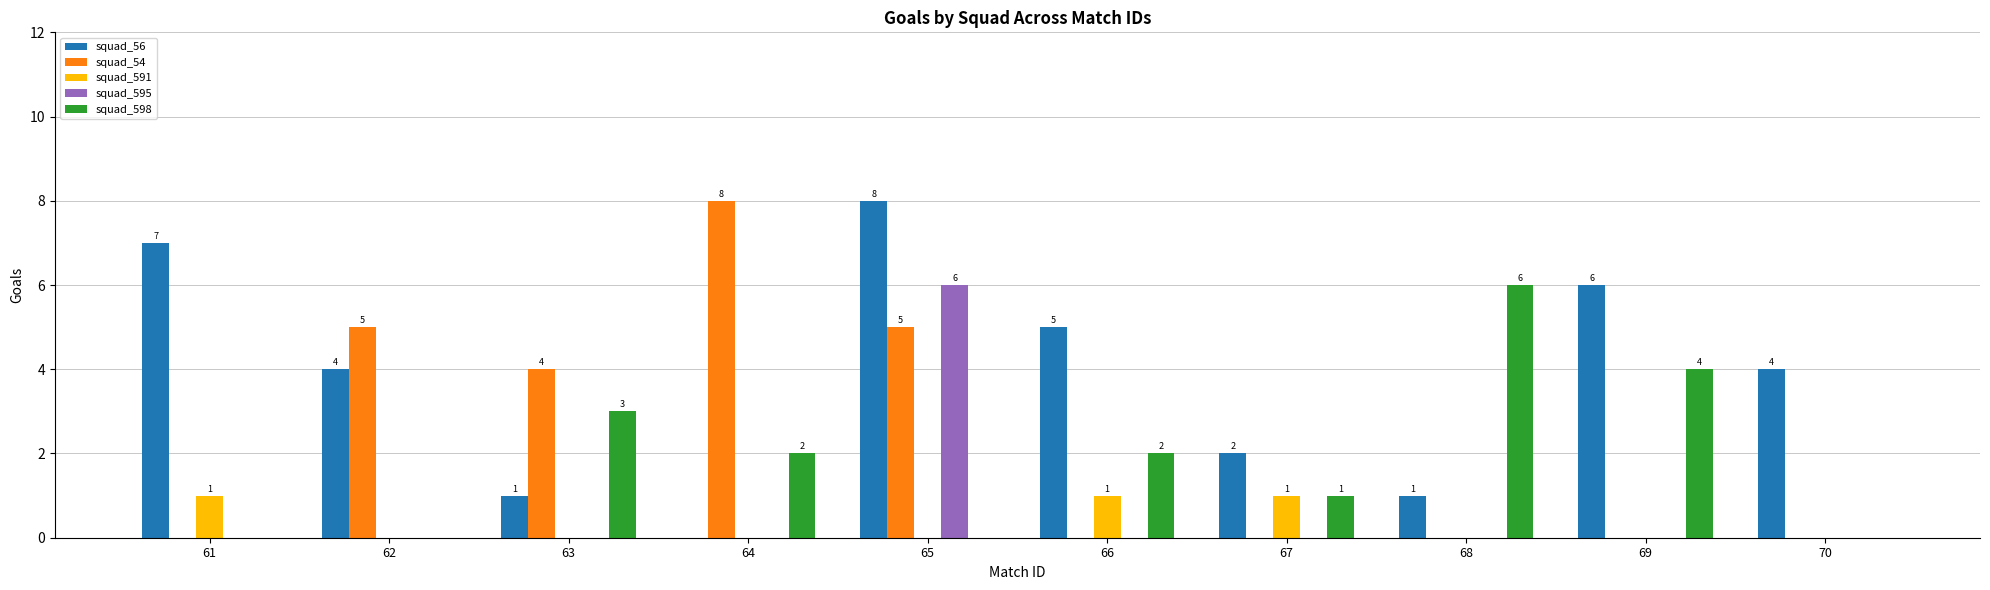

Are the bars horizontal?

No